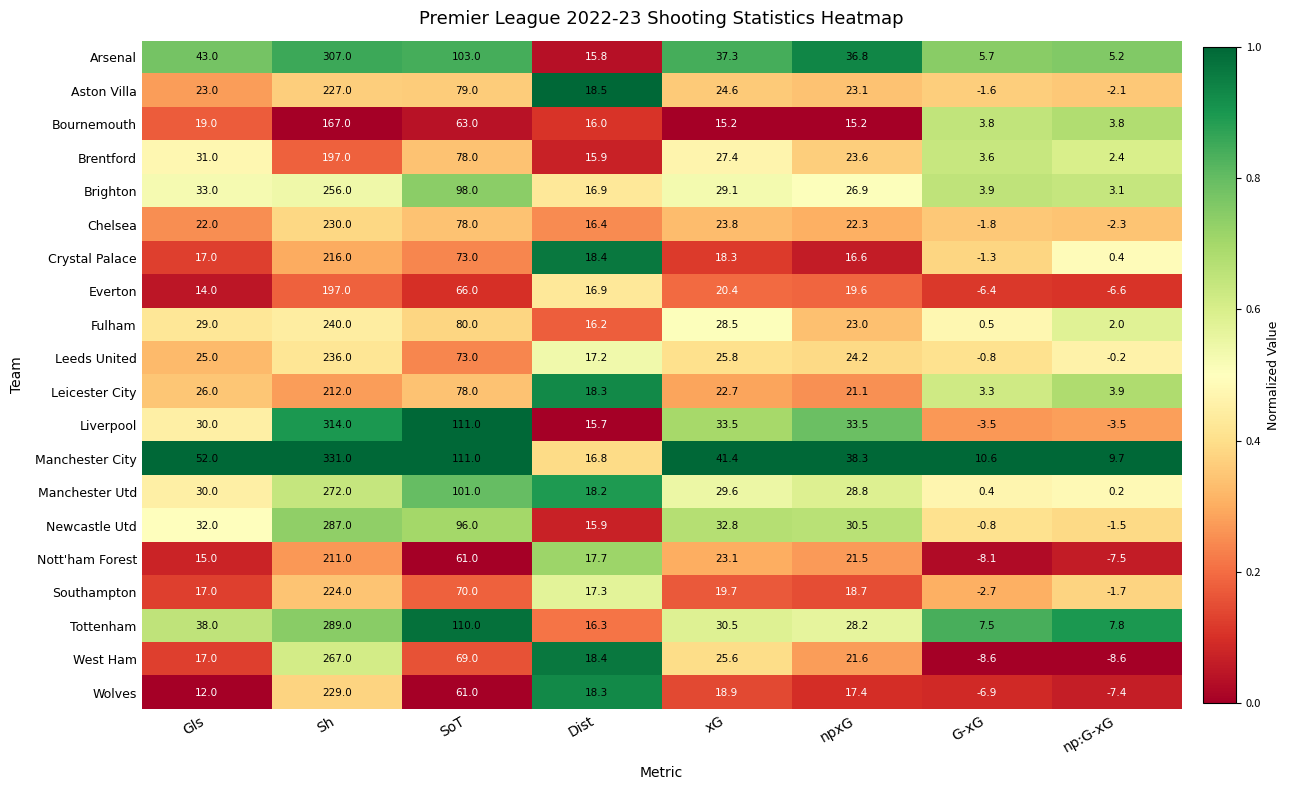

What is the maximum value shown in the chart?

331.0